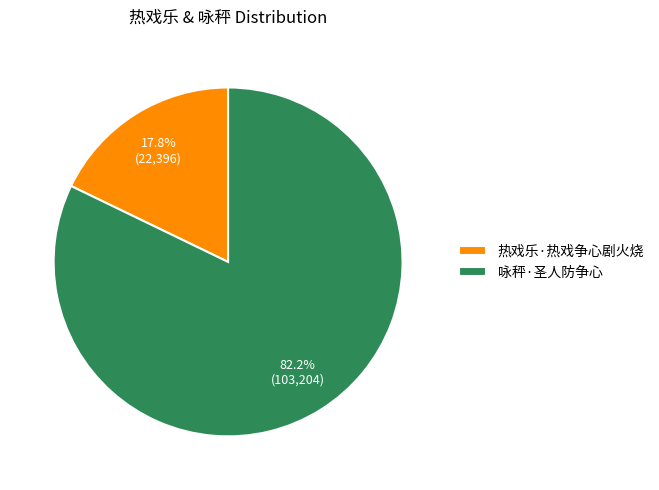

Is the sum of 热戏乐·热戏争心剧火烧 and 咏秤·圣人防争心 greater than half?

Yes